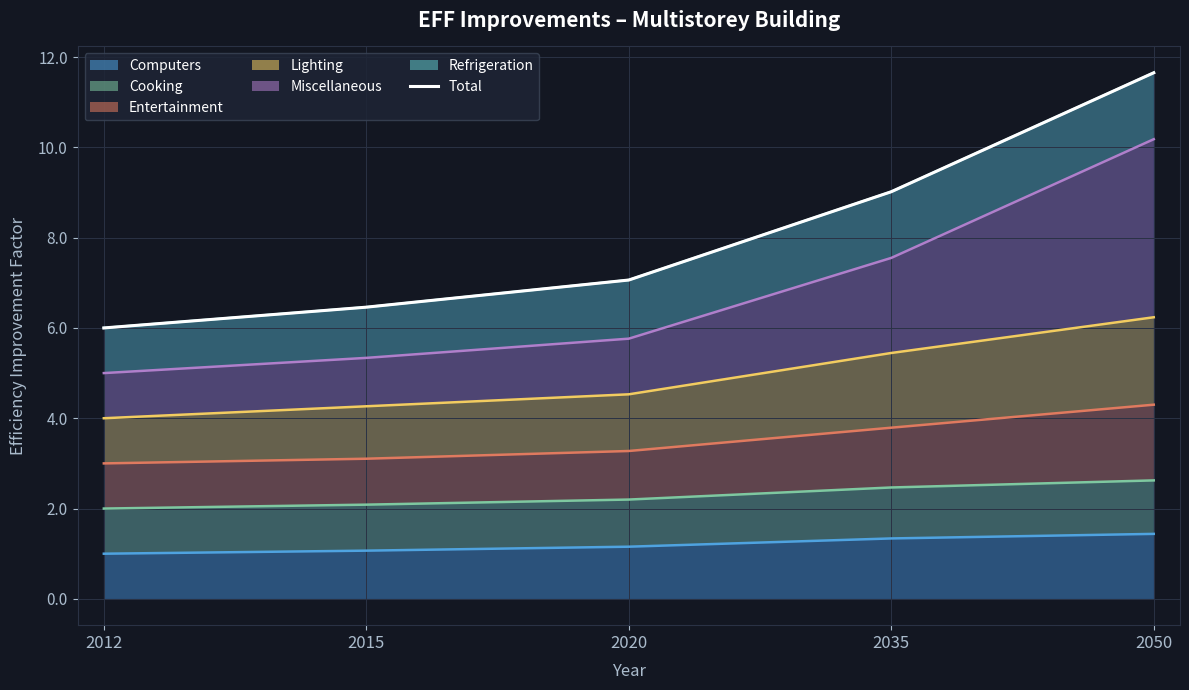

Reading left to right, what are all the values shown in this chart?

2012=6.0	2015=6.5	2020=7.1	2035=9.0	2050=11.7